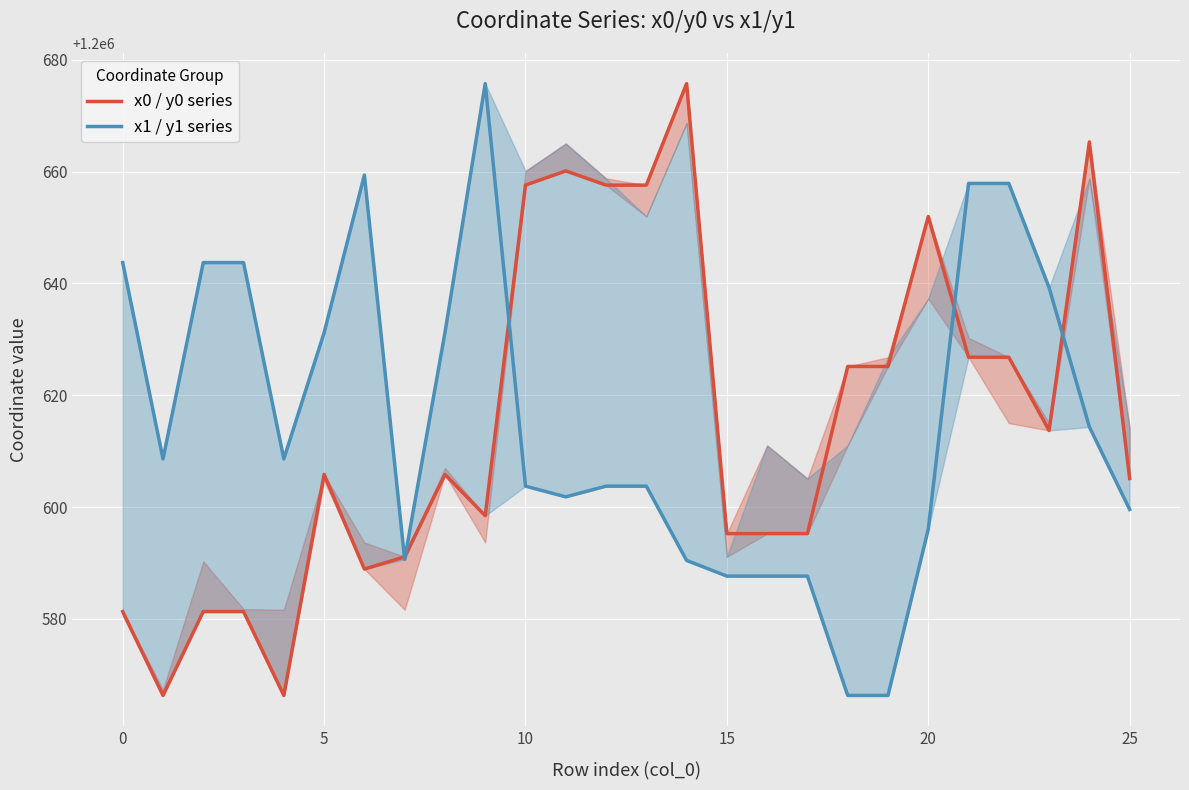

What is the greatest value displayed?

1200675.7